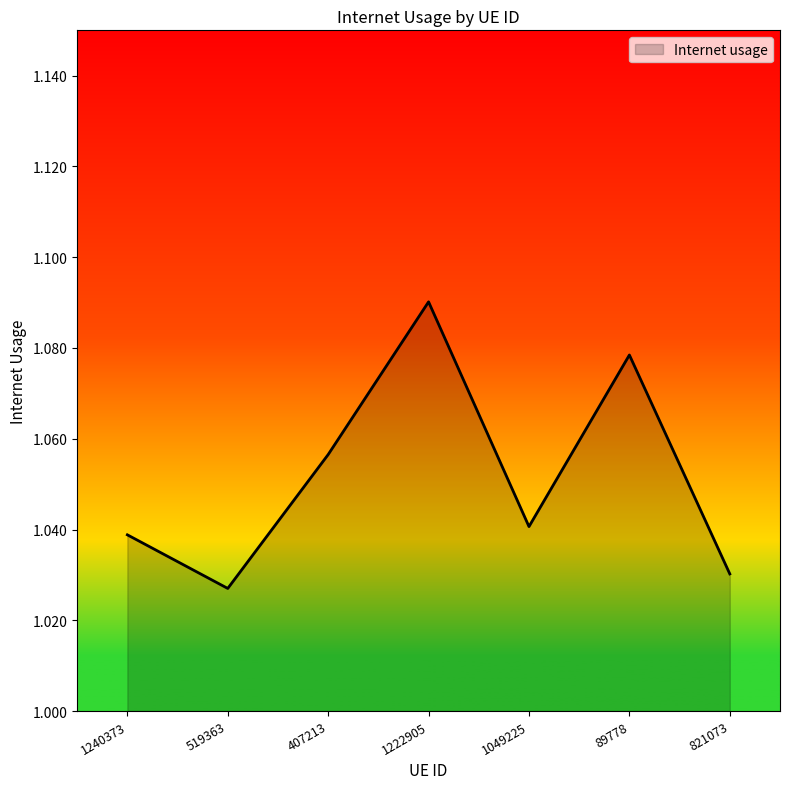

Count the values in the range 1 to 2.

7